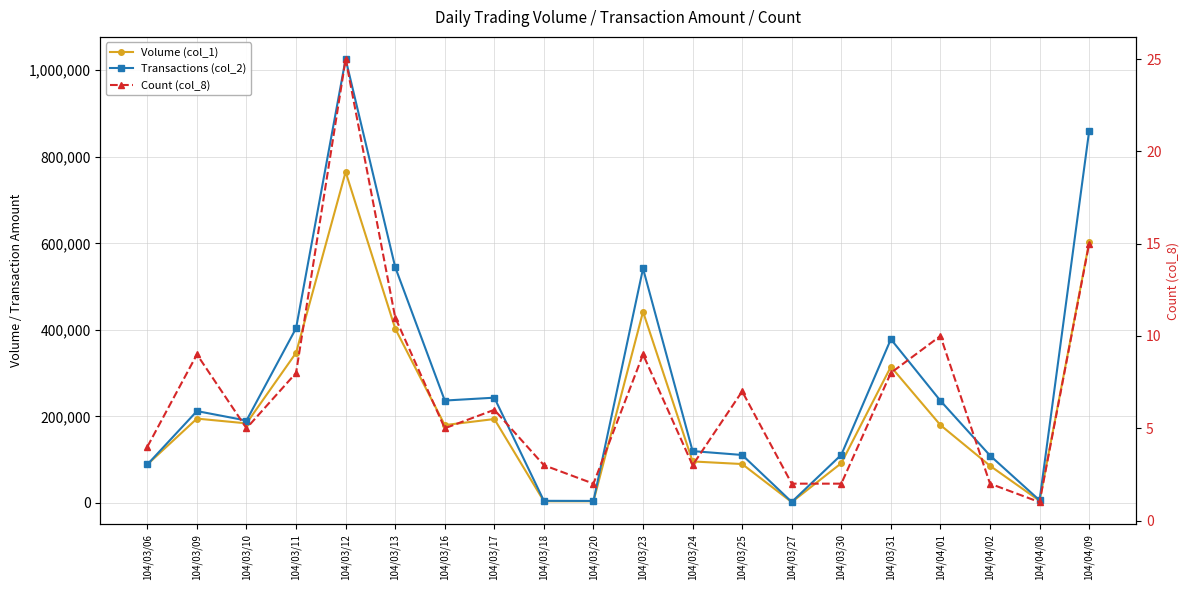

Is it true that Transactions (col_2) equals 545100 at 104/03/13?

True